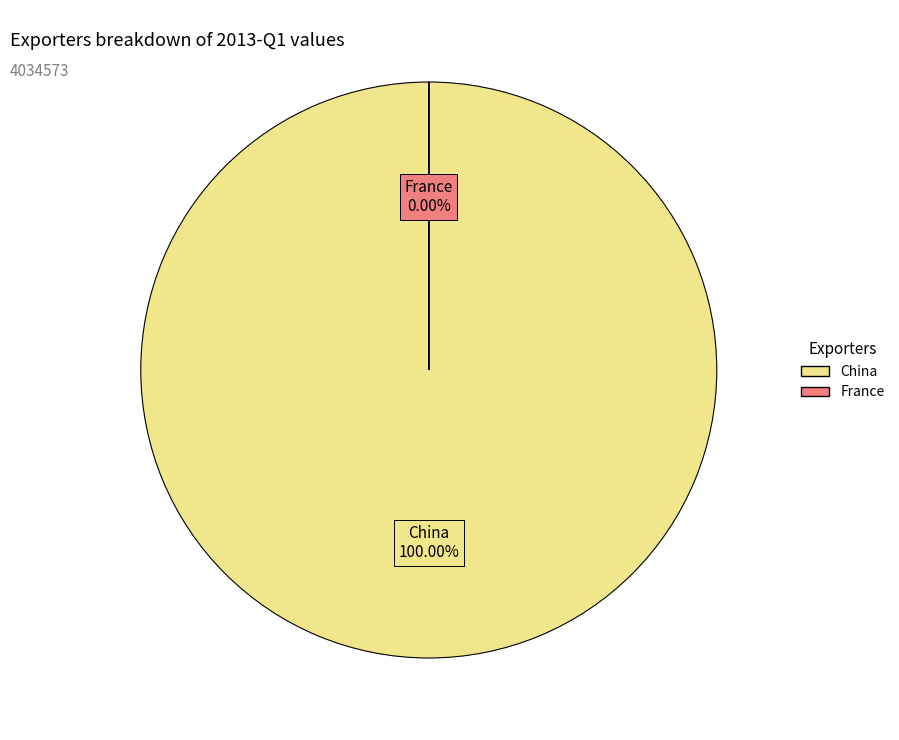

Is United Kingdom the majority of the pie?

No